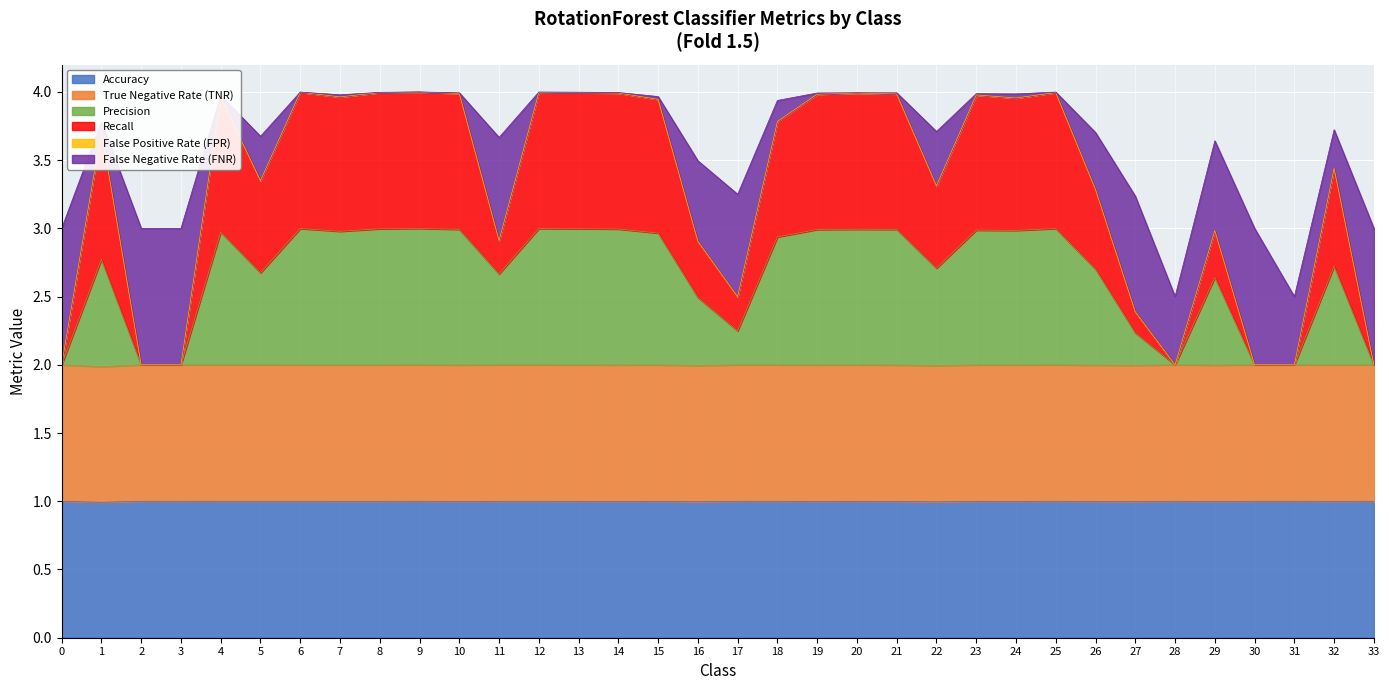

True or false: Accuracy has a value of 1.4 at 31.

False